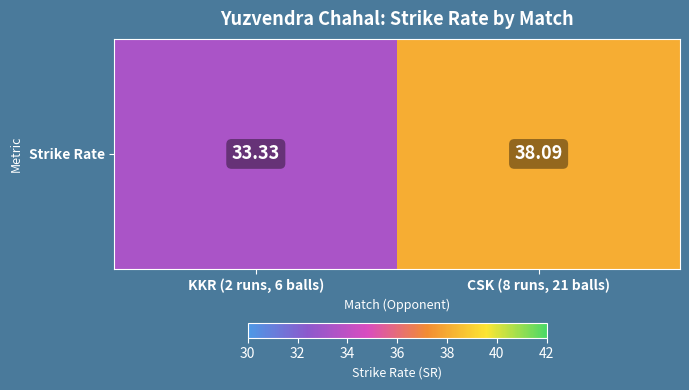

Approximately how many times larger is the value at KKR (2 runs, 6 balls) compared to CSK (8 runs, 21 balls)?

0.9